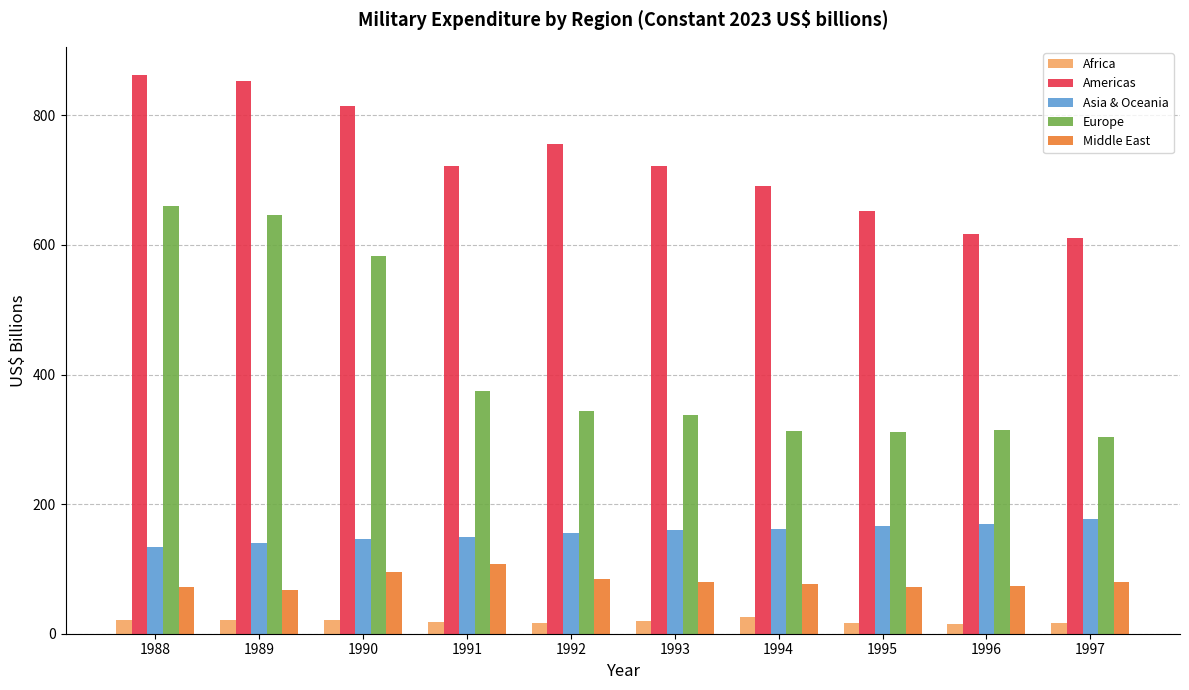

Does the chart contain any negative values?

No